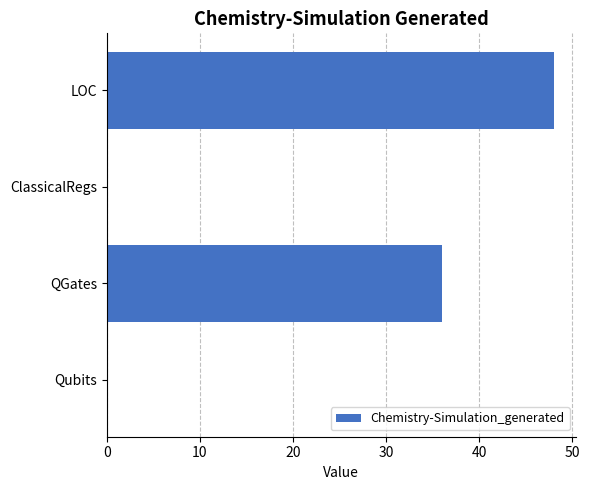

The chart shows a value of 36 at QGates. True or false?

True